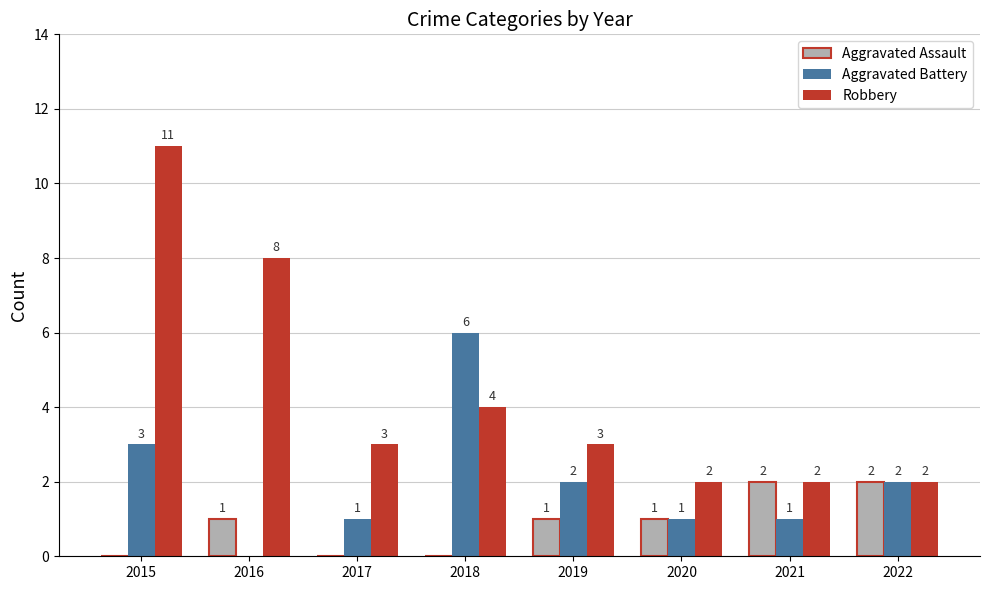

What is the approximate value of Aggravated Assault at 2022?

2